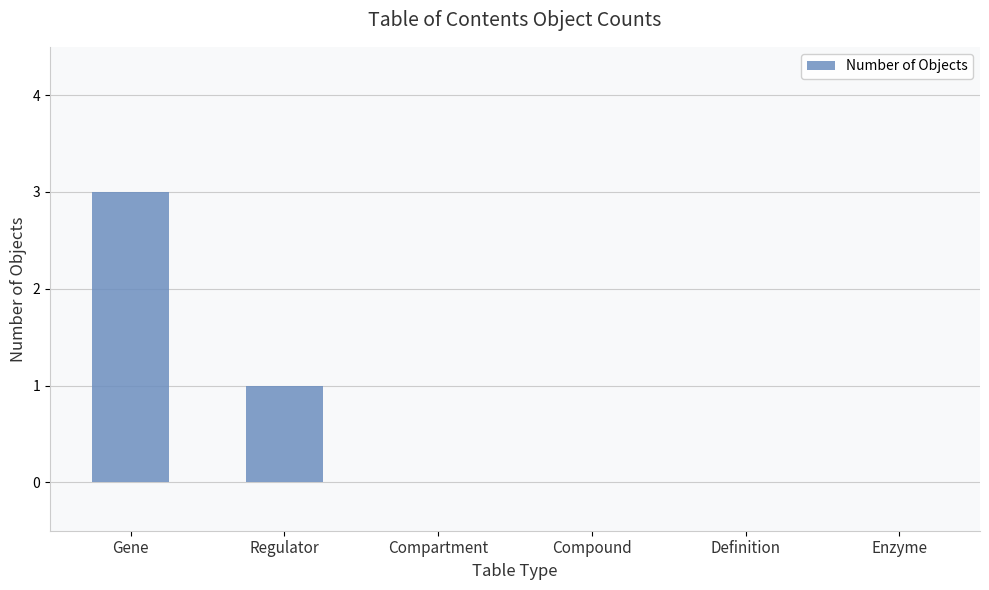

What is the sum of all values?

4